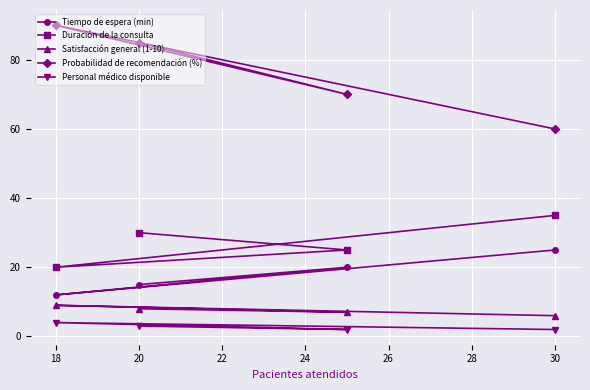

Rank the series by their maximum value, from highest to lowest.

Probabilidad de recomendación (%), Duración de la consulta, Tiempo de espera (min), Satisfacción general (1-10), Personal médico disponible